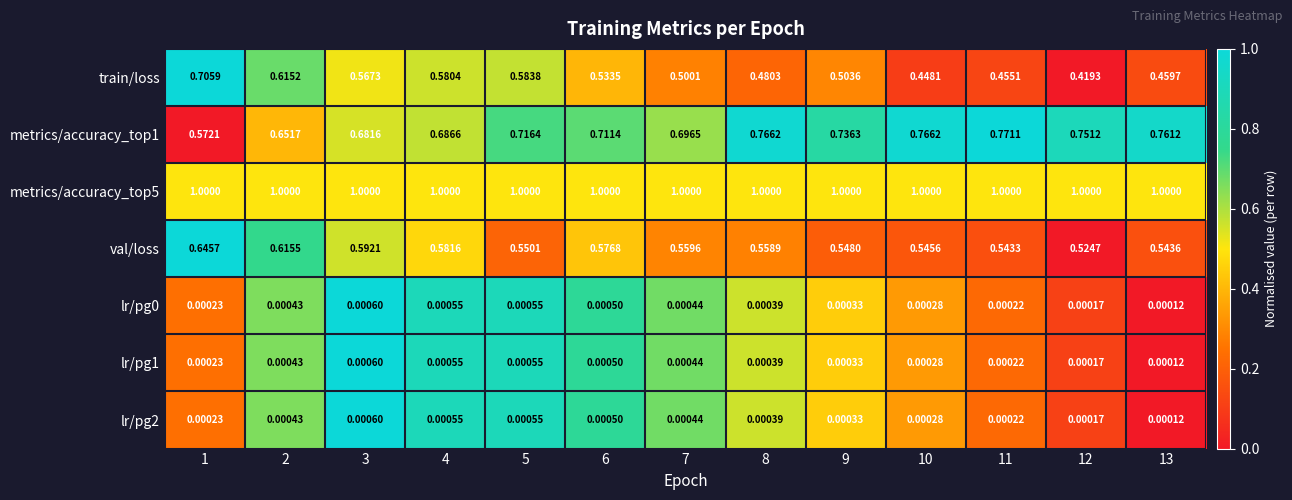

Which series has the largest range (max minus min)?

train/loss